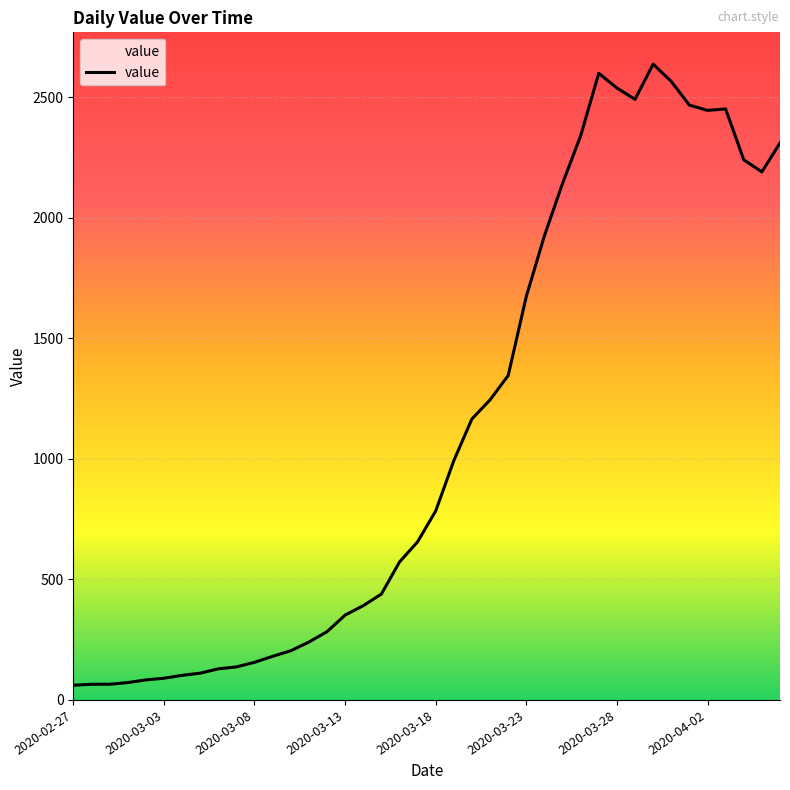

What is the greatest value displayed?

2638